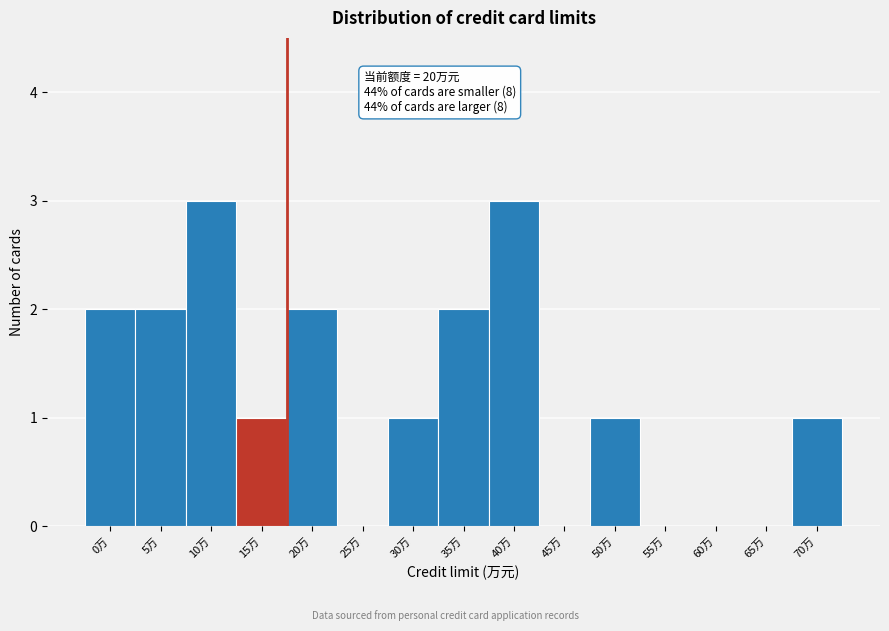

Reading right to left, transcribe all the data shown in this chart.

70万=1	65万=0	60万=0	55万=0	50万=1	45万=0	40万=3	35万=2	30万=1	25万=0	20万=2	15万=1	10万=3	5万=2	0万=2